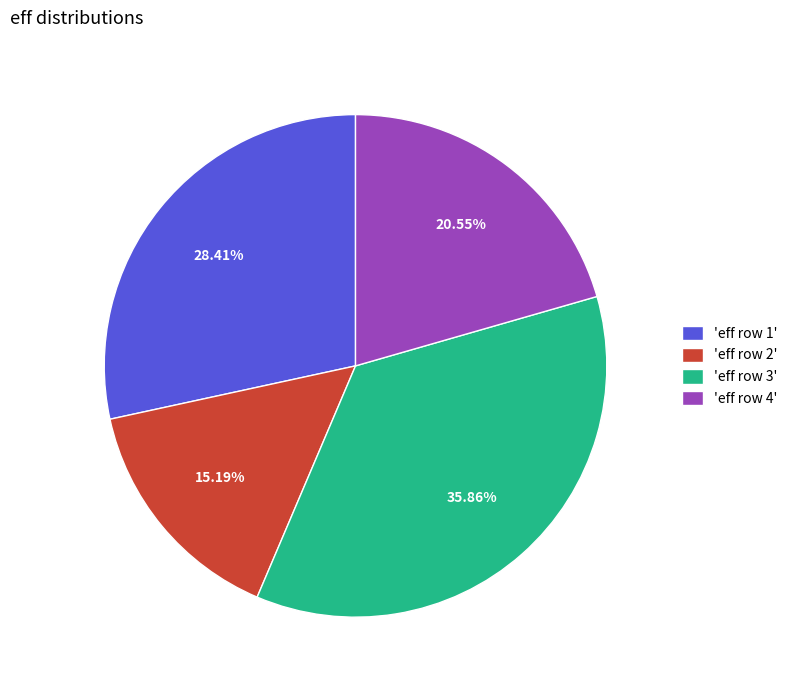

Combined, do 'eff row 1' and 'eff row 4' account for over 50%?

No